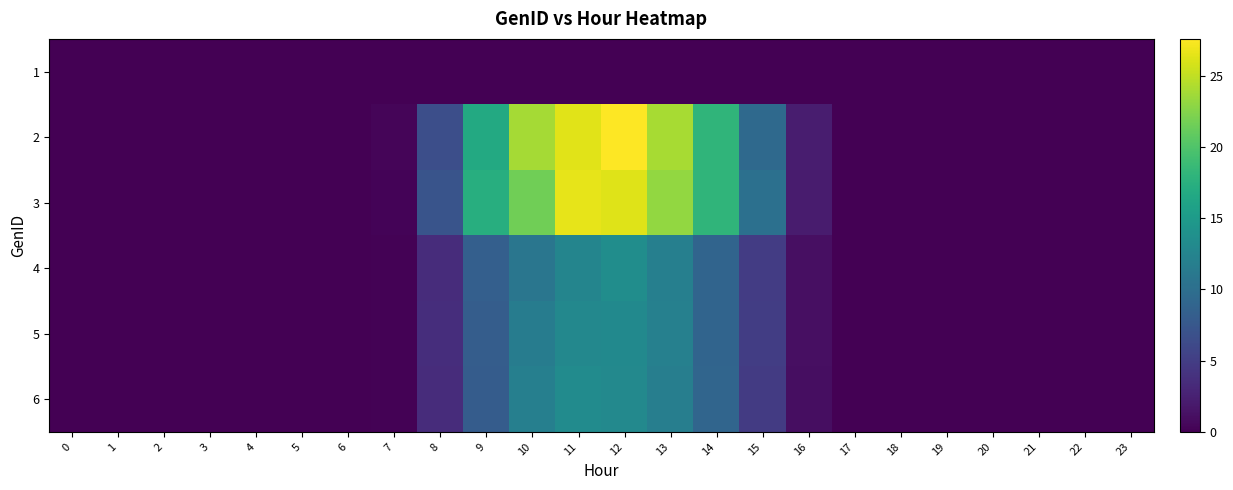

Which has a higher value, 21 or 6?

21